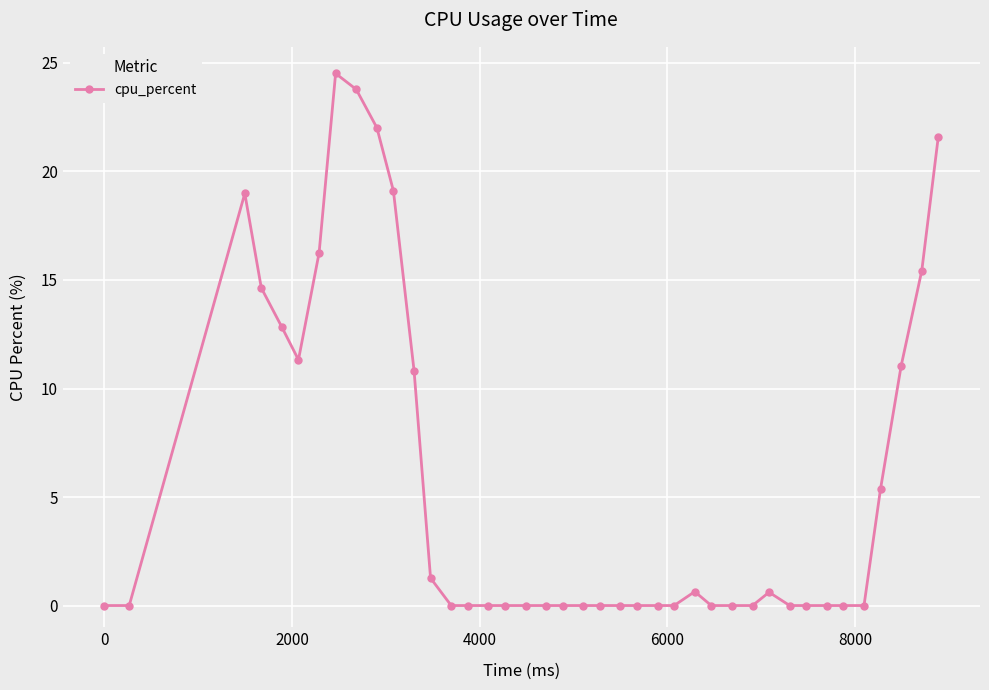

What is the average value?

5.8